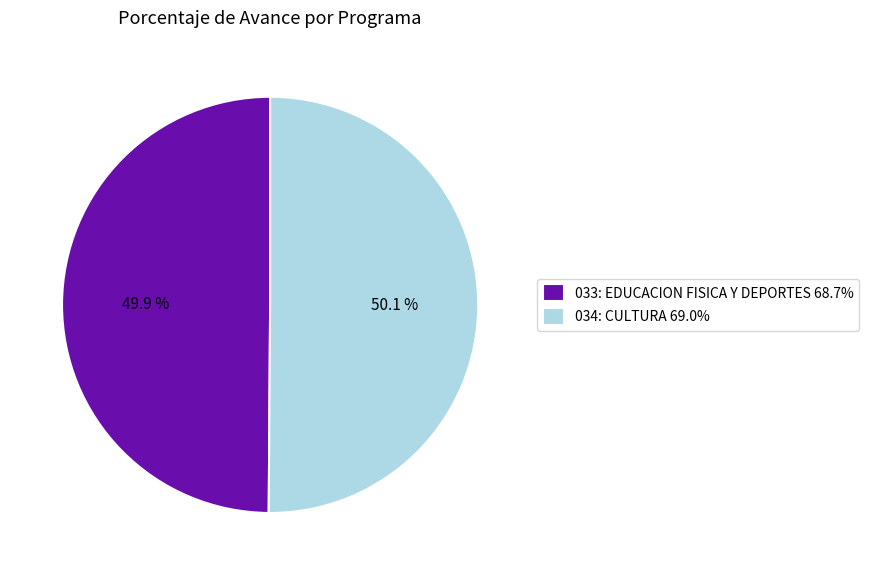

What is the ratio of the value at 033: EDUCACION FISICA Y DEPORTES to the value at 034: CULTURA?

1.0